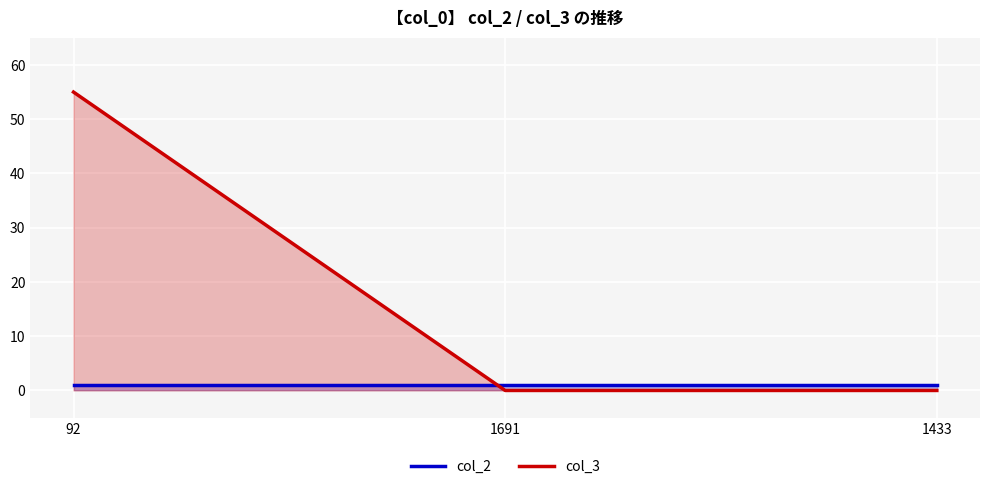

Which series has the largest total across all categories?

col_3